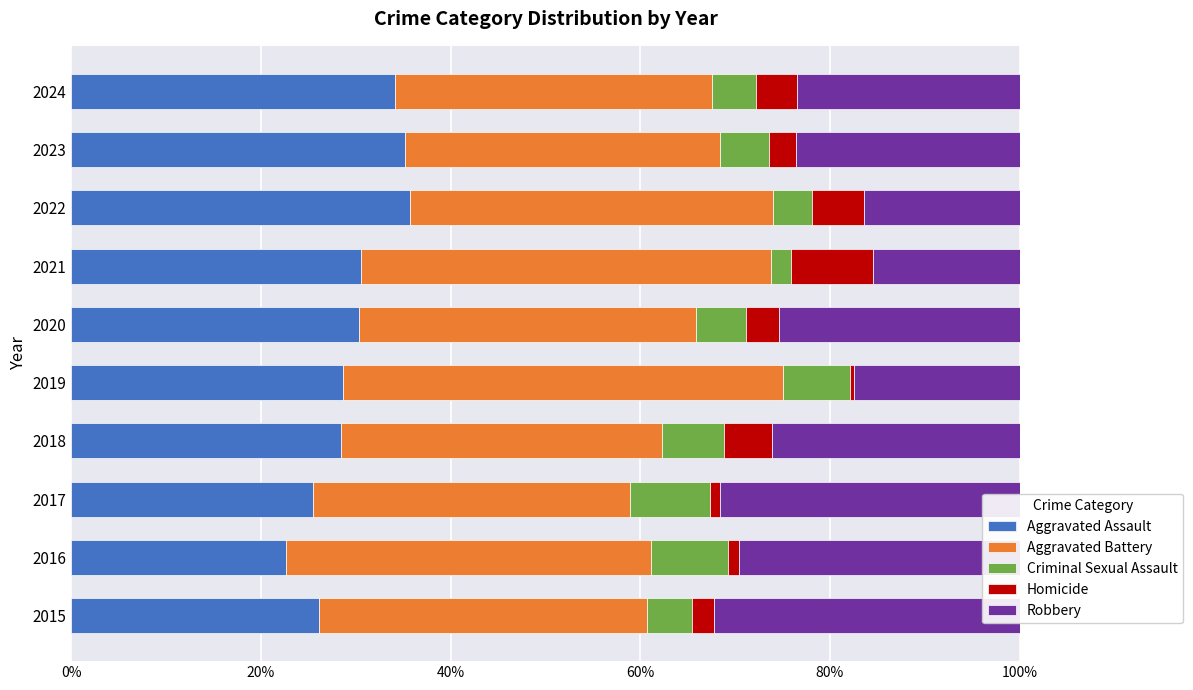

Is it true that Criminal Sexual Assault equals 1.7 at 2015?

False